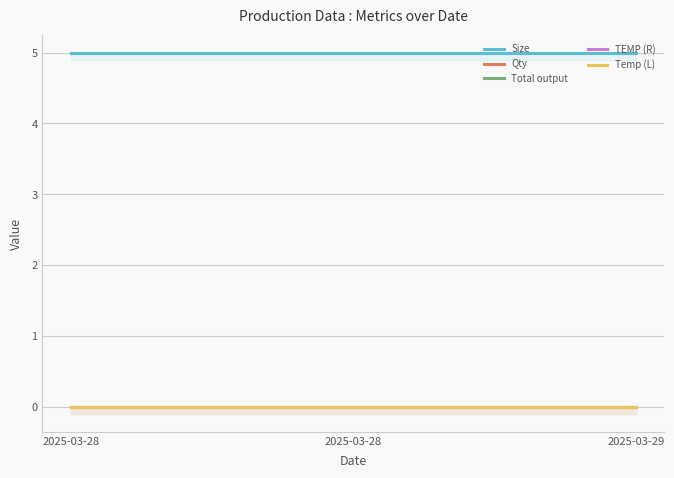

Is it true that Temp (L) equals 0 at 2025-03-28?

True